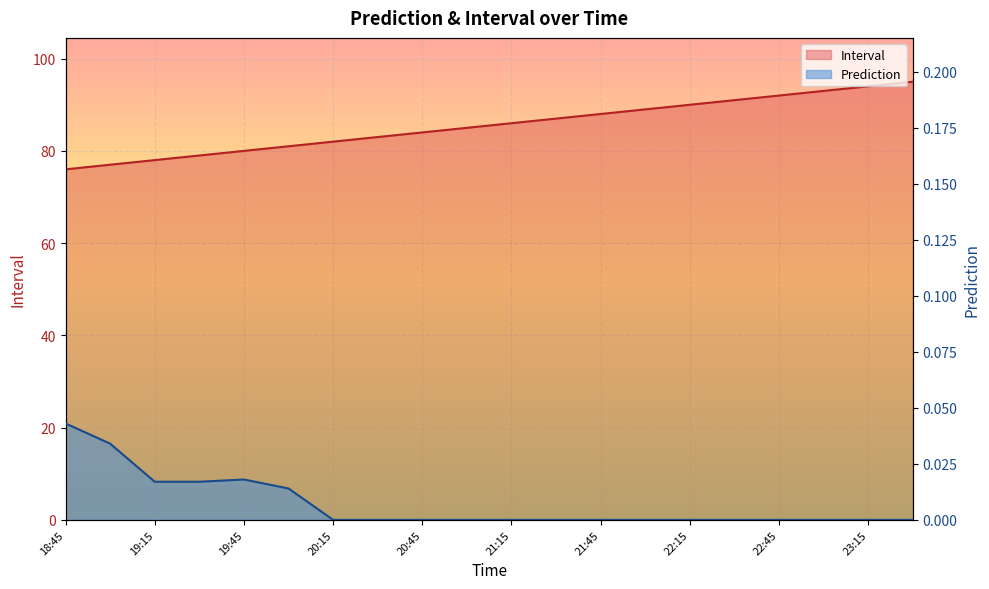

Which category has the highest value in the Interval series?

23:30